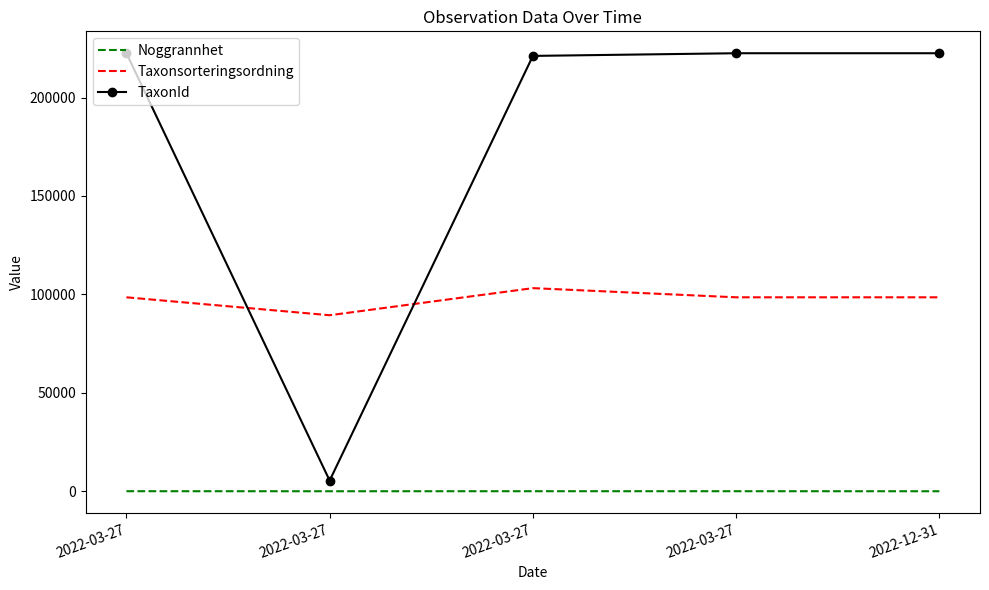

How many categories are shown in the chart?

5